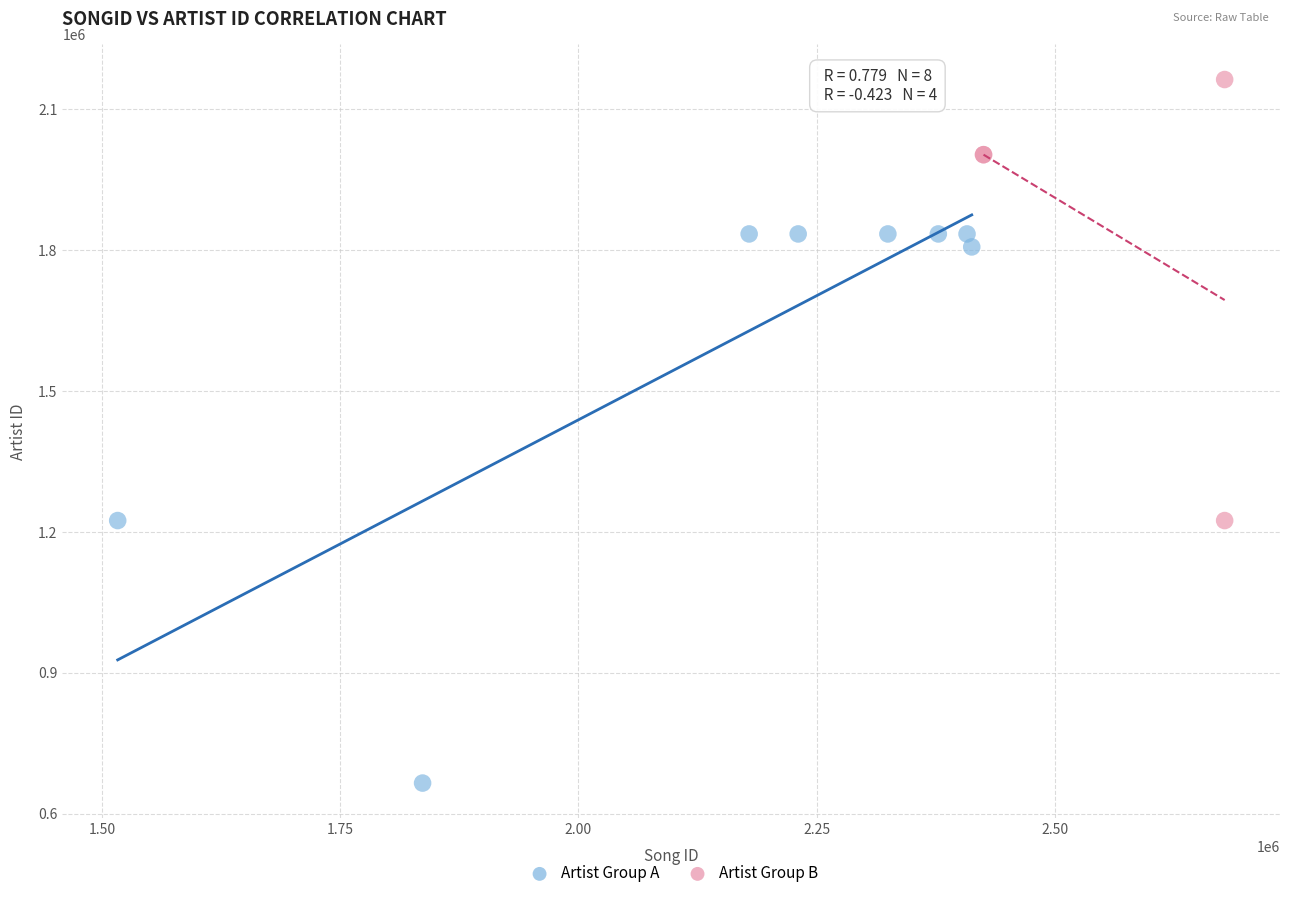

Which series has the widest spread of Y values?

Artist Group A